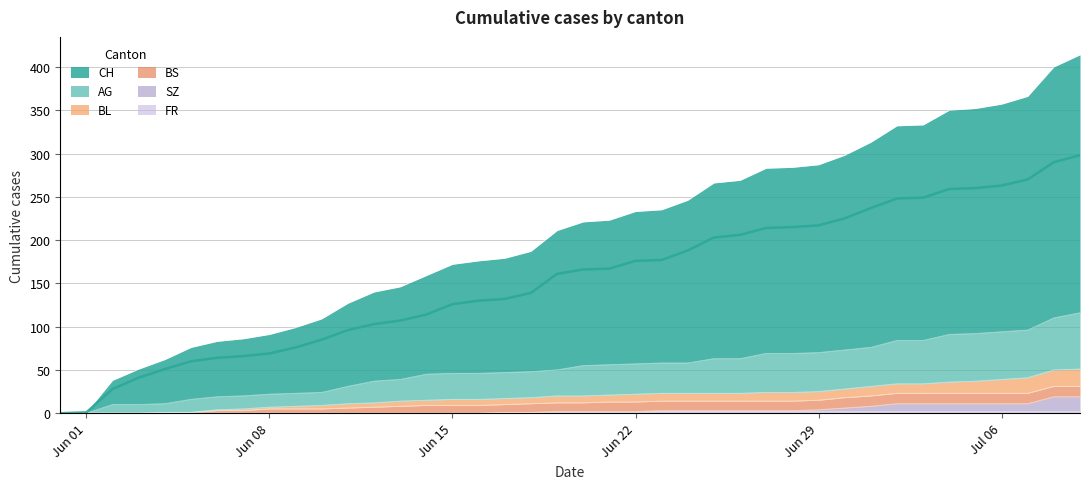

At which label is BL closest to 25?

Jun 29